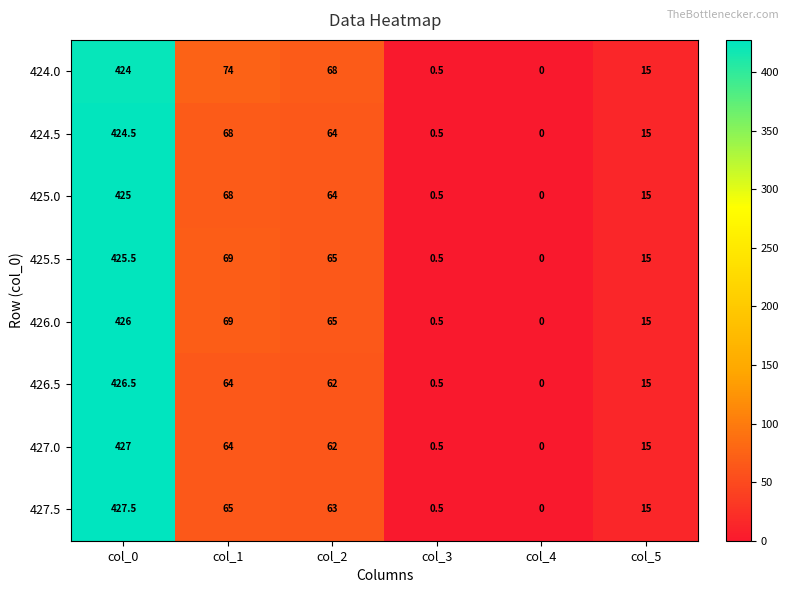

What is the total value across all series at col_1?

541.0